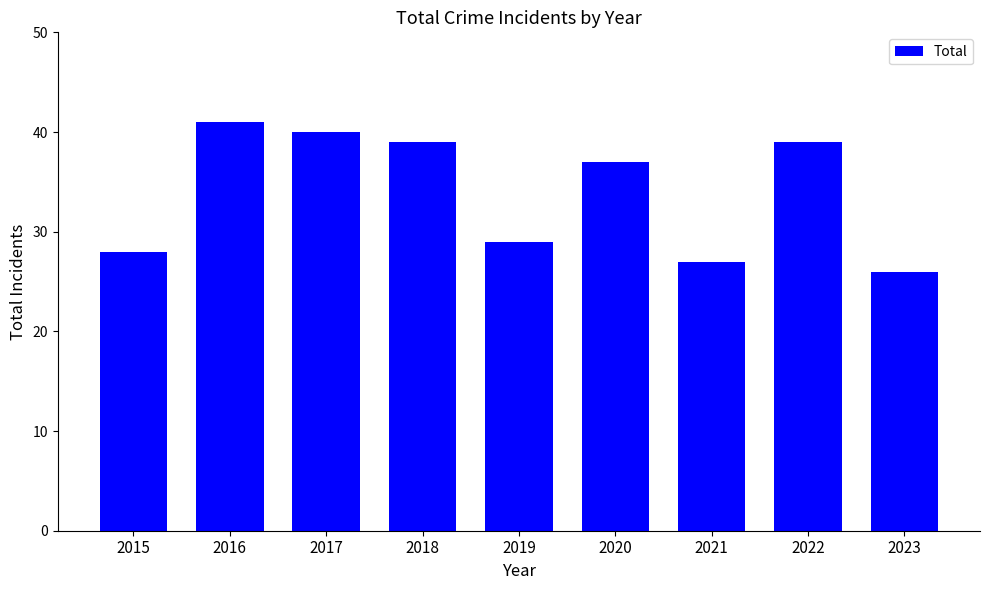

How many data points does each series have?

9